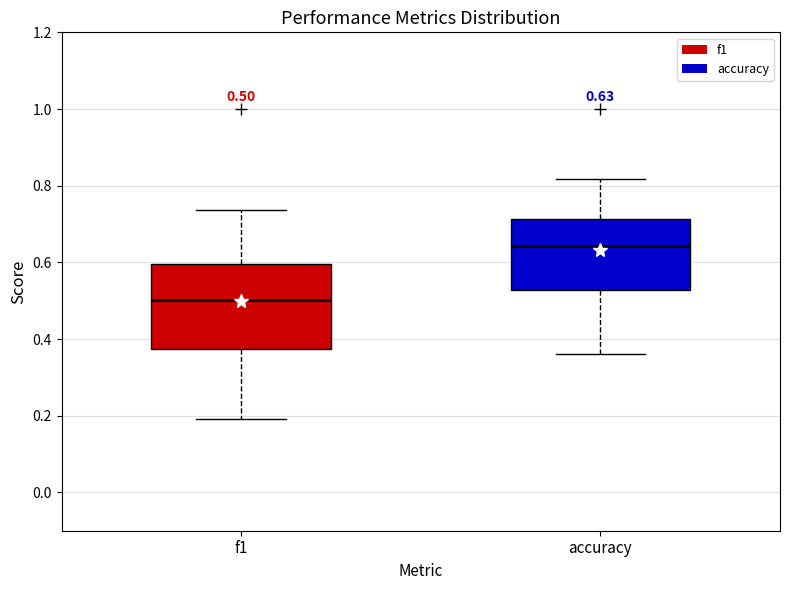

Which box's median line is the highest?

accuracy